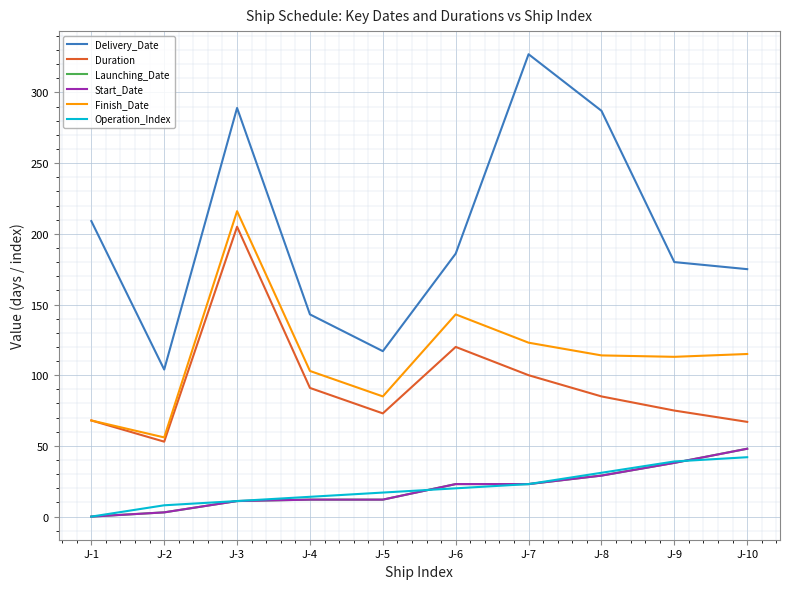

Reading left to right, what are all the values shown in this chart?

Delivery_Date: J-1=209	J-2=104	J-3=289	J-4=143	J-5=117	J-6=186	J-7=327	J-8=287	J-9=180	J-10=175
Duration: J-1=68	J-2=53	J-3=205	J-4=91	J-5=73	J-6=120	J-7=100	J-8=85	J-9=75	J-10=67
Launching_Date: J-1=0	J-2=3	J-3=11	J-4=12	J-5=12	J-6=23	J-7=23	J-8=29	J-9=38	J-10=48
Start_Date: J-1=0	J-2=3	J-3=11	J-4=12	J-5=12	J-6=23	J-7=23	J-8=29	J-9=38	J-10=48
Finish_Date: J-1=68	J-2=56	J-3=216	J-4=103	J-5=85	J-6=143	J-7=123	J-8=114	J-9=113	J-10=115
Operation_Index: J-1=0	J-2=8	J-3=11	J-4=14	J-5=17	J-6=20	J-7=23	J-8=31	J-9=39	J-10=42